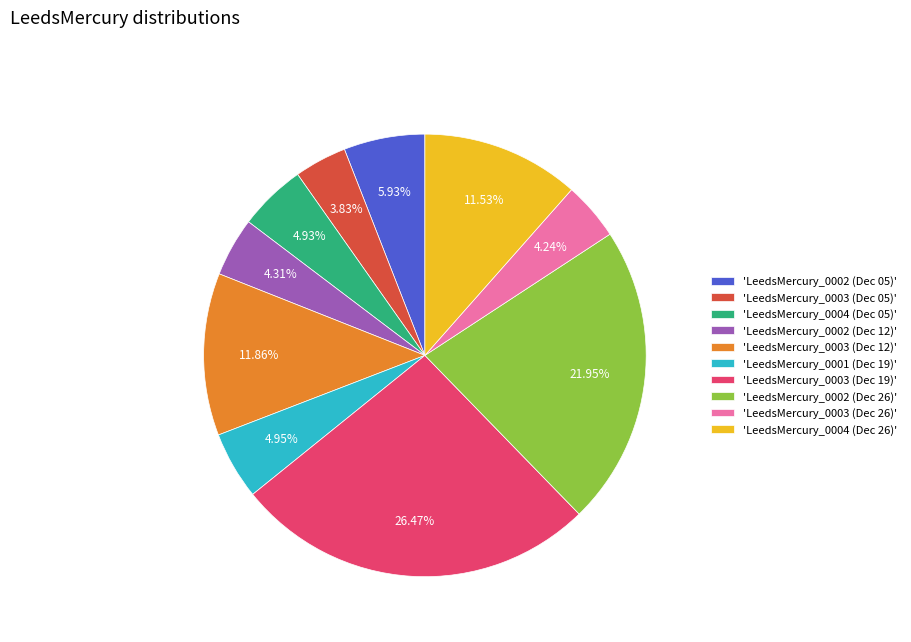

Does 'LeedsMercury_0004 (Dec 26)' represent more than half of the total?

No